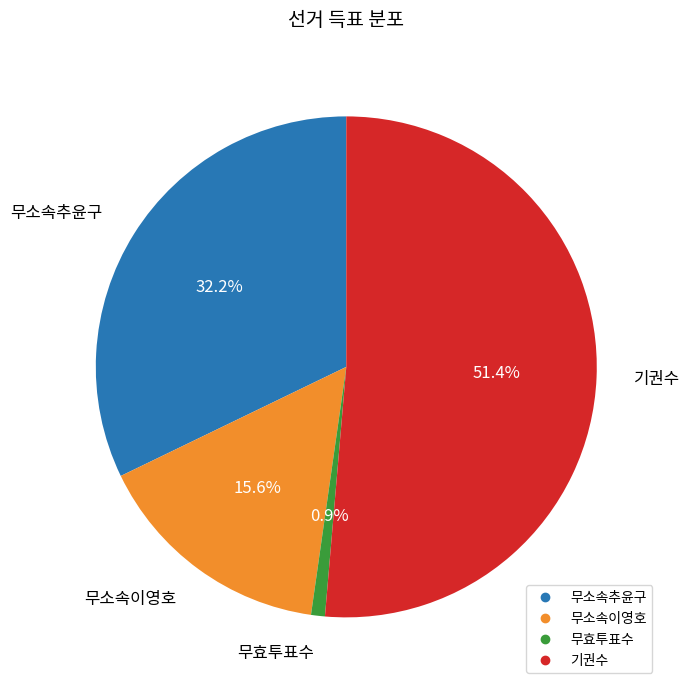

True or false: 무소속추윤구 accounts for 32% of the total.

True